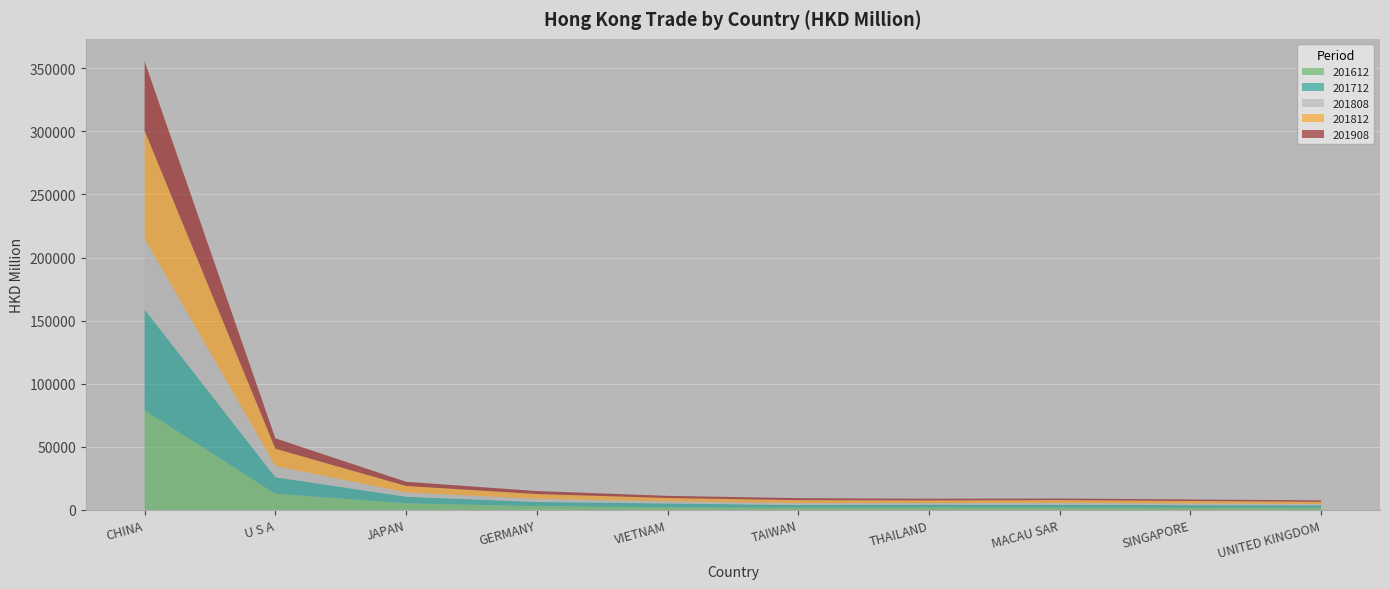

Reading left to right, list all the values displayed in this chart.

201612: 78976.6	12834.6	5227.5	2999.7	2060.2	1800.8	2094.6	1976.5	1771.1	1780.4
201712: 79824.3	13033.6	5209.5	3278.9	3040.1	2040.6	1977.8	1980.3	1950.3	1746.1
201808: 56290.2	8917.3	3357.6	2522.6	1699.3	1532.3	1365.5	1552.3	1349.9	1143.2
201812: 85420.0	13701.5	5163.3	3770.9	2605.0	2339.0	2040.1	2221.2	1980.2	1737.3
201908: 55056.1	8224.8	3298.6	2365.9	1723.2	1597.9	1369.4	1311.6	1215.8	1135.8